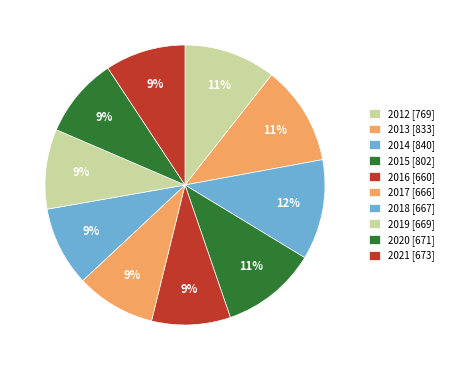

How many slices are in this pie chart?

10